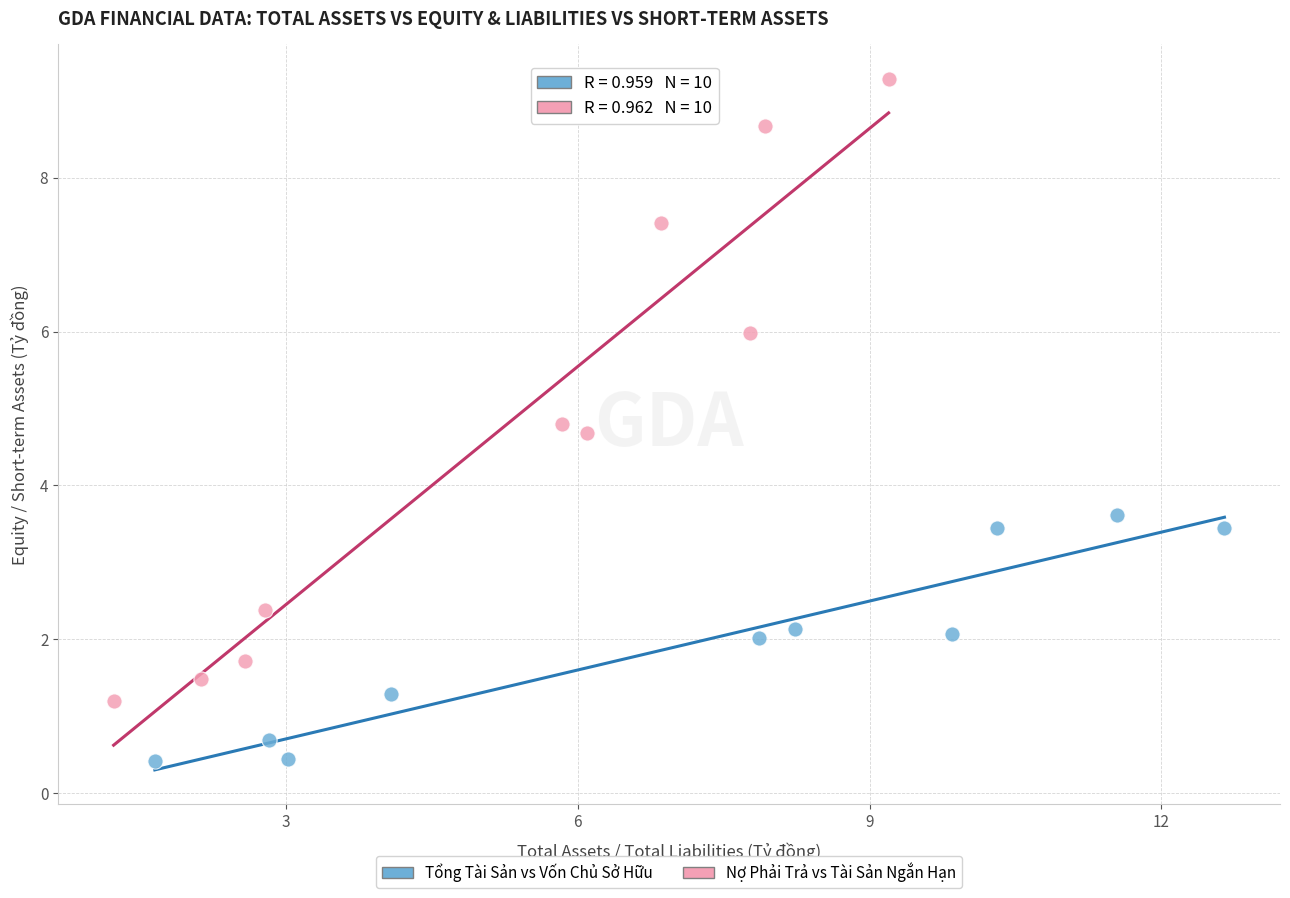

Which series contains the highest Y value?

Nợ Phải Trả vs Tài Sản Ngắn Hạn